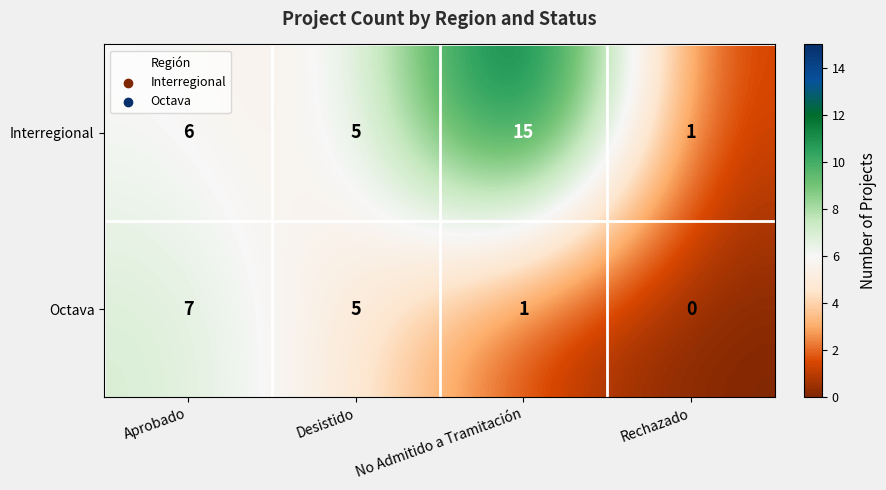

What is the maximum value for Octava?

7